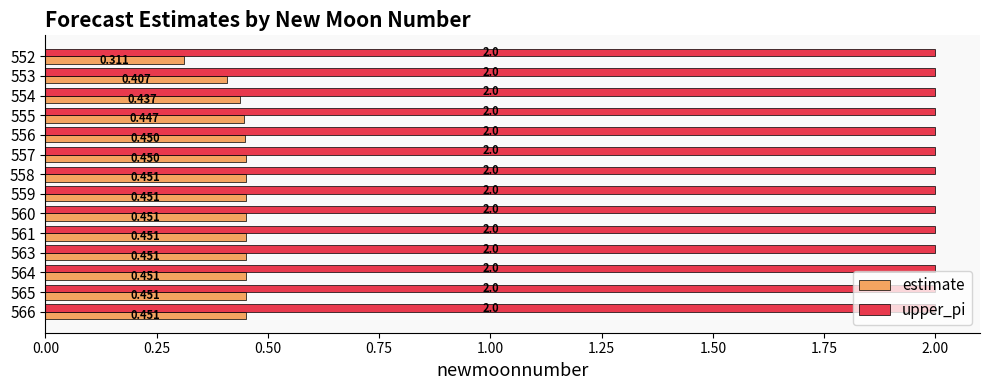

What is the sum of all estimate values?

6.1